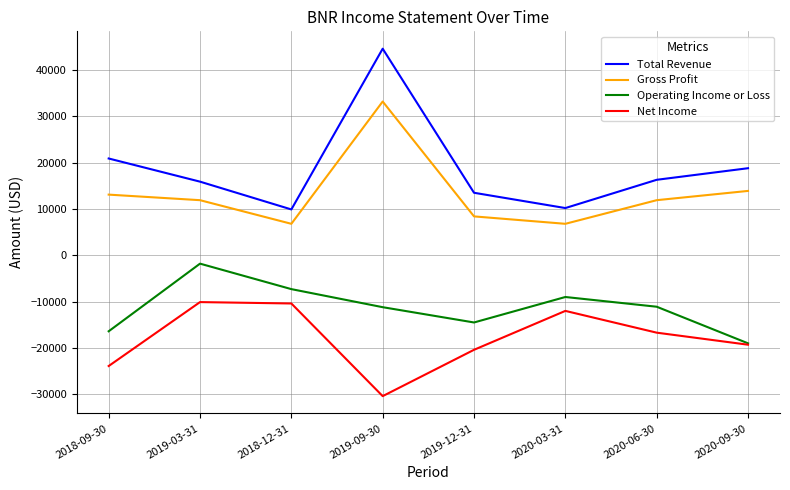

The Total Revenue series shows 44600 at 2019-09-30. True or false?

True